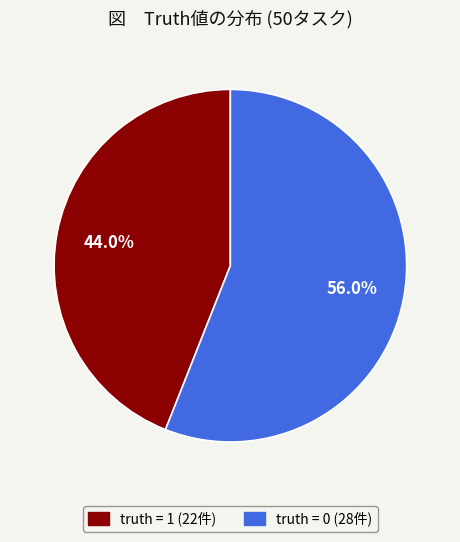

How many slices are in this pie chart?

2